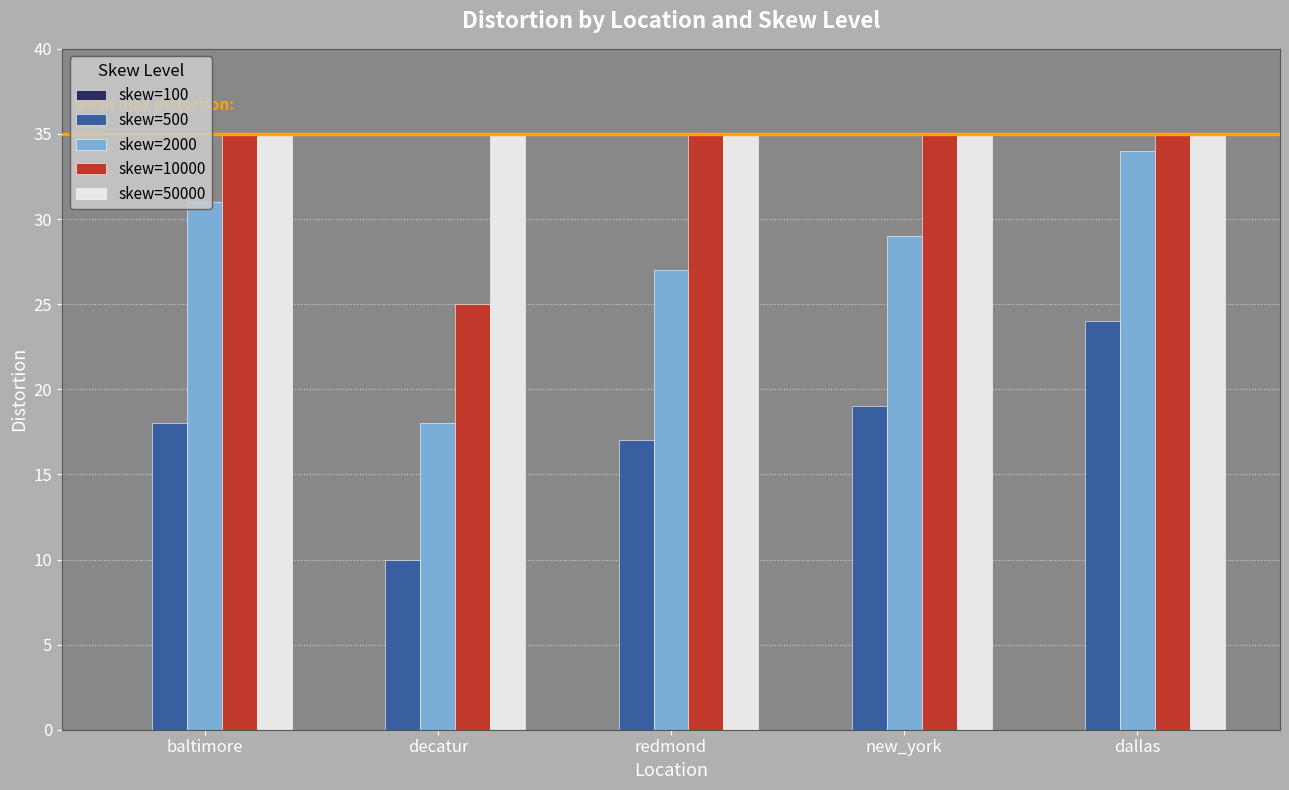

Read the skew=500 value at decatur, to the nearest 5.

10